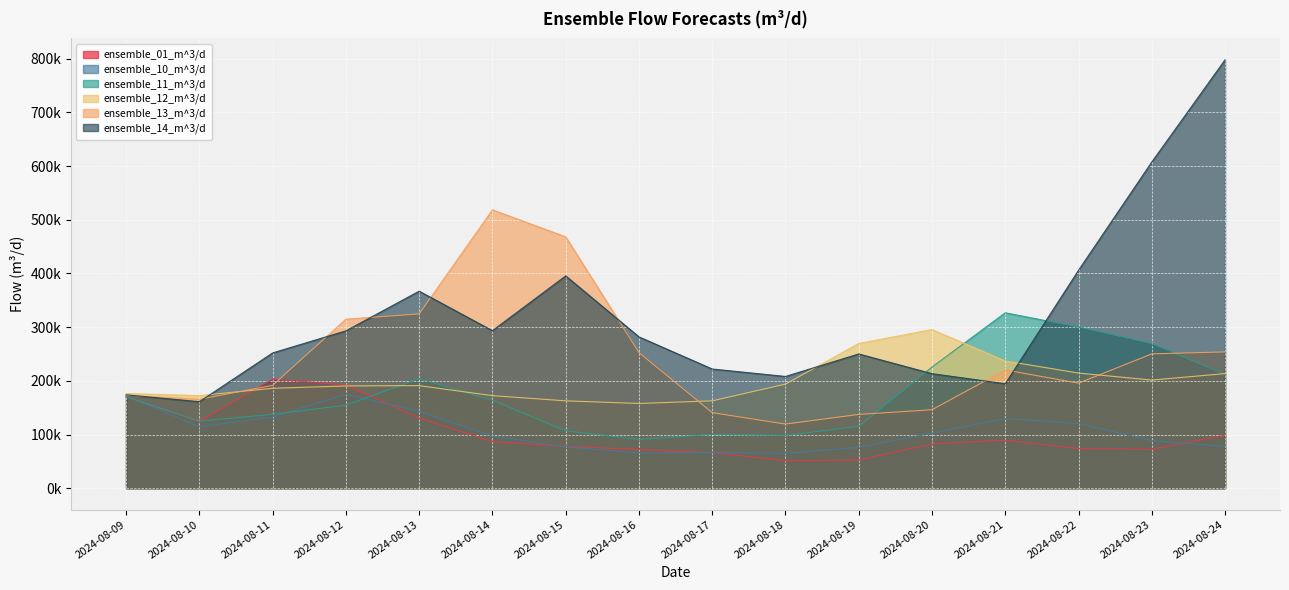

At how many categories does at least one series exceed 657531?

1